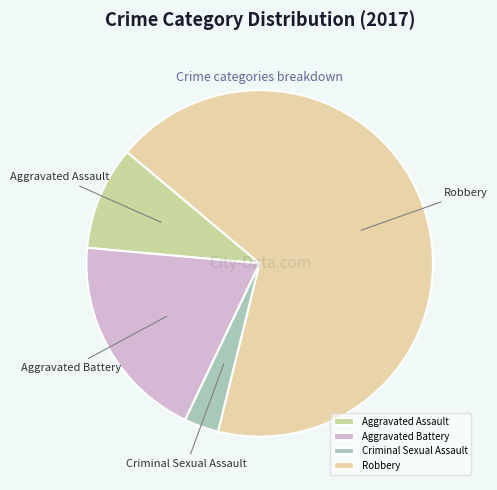

Is the sum of Aggravated Assault and Robbery greater than half?

Yes